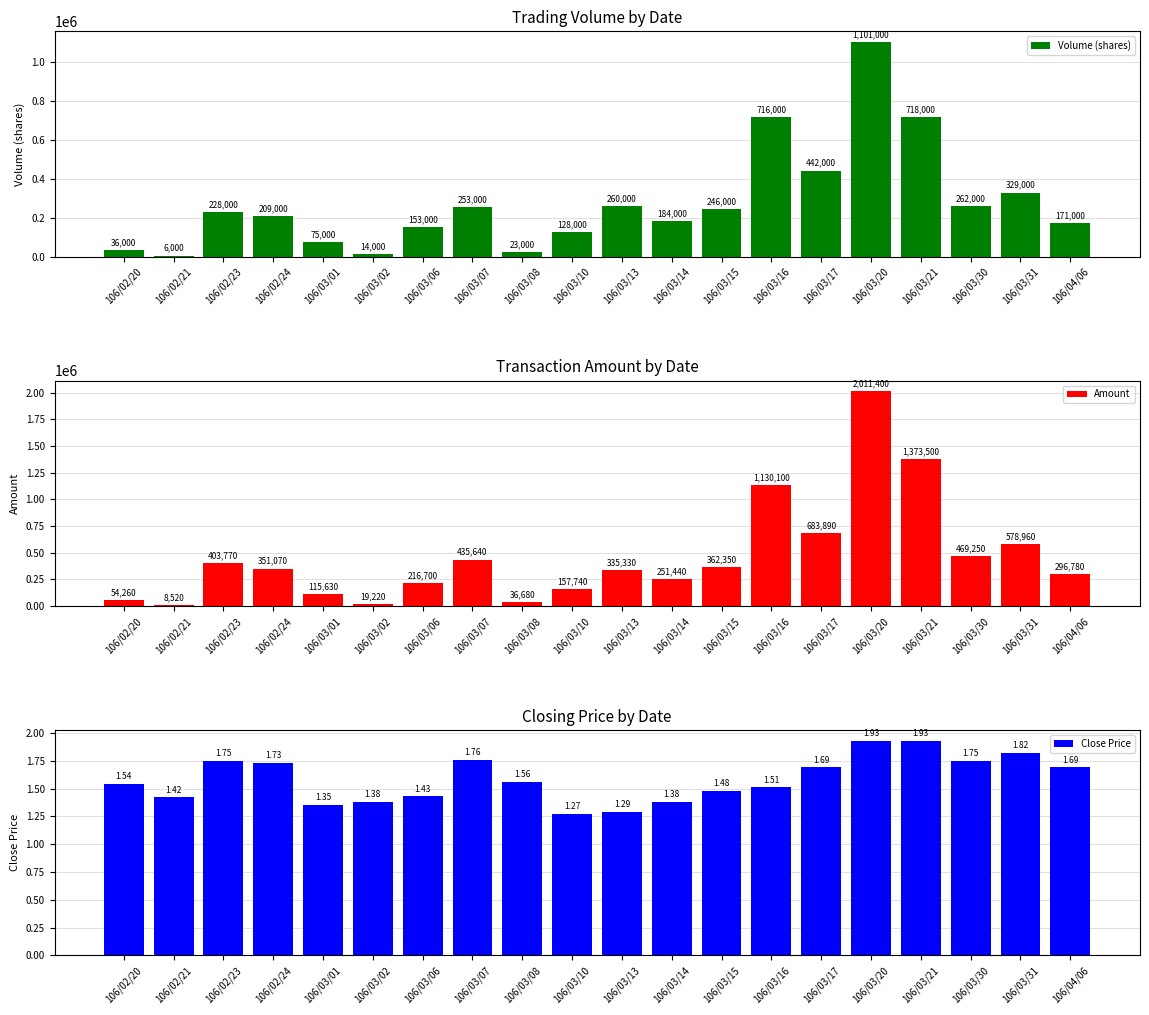

Where does the Volume (shares) series first go above 228000?

106/03/07